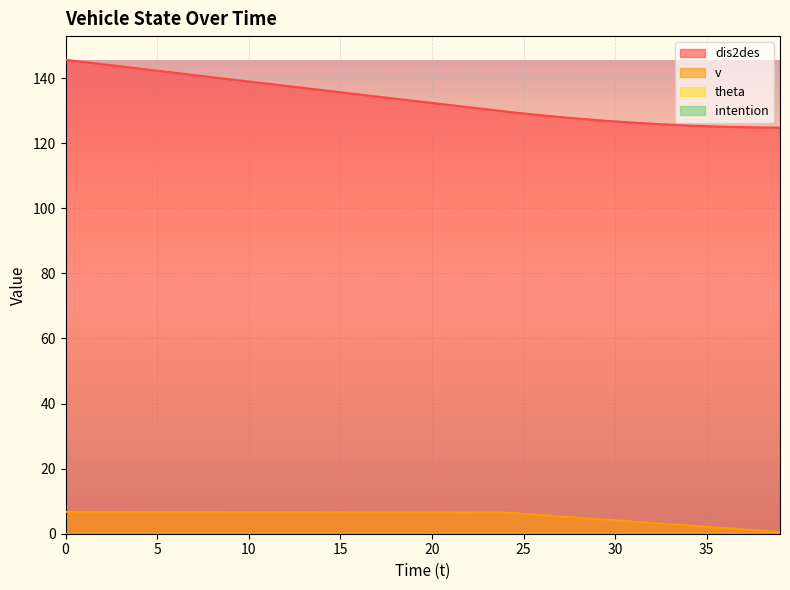

Reading right to left, extract all data points from this chart.

dis2des: 39=124.8	38=124.9	37=125.0	36=125.1	35=125.3	34=125.5	33=125.7	32=126.0	31=126.3	30=126.7	29=127.1	28=127.6	27=128.1	26=128.6	25=129.2	24=129.8	23=130.4	22=131.1	21=131.7	20=132.4	19=133.1	18=133.7	17=134.4	16=135.0	15=135.7	14=136.3	13=137.0	12=137.7	11=138.3	10=139.0	9=139.6	8=140.3	7=141.0	6=141.6	5=142.3	4=143.0	3=143.6	2=144.3	1=145.0	0=145.7
v: 39=0.5	38=0.9	37=1.3	36=1.7	35=2.1	34=2.5	33=2.9	32=3.3	31=3.7	30=4.1	29=4.5	28=4.9	27=5.3	26=5.7	25=6.1	24=6.5	23=6.5	22=6.5	21=6.5	20=6.5	19=6.6	18=6.6	17=6.6	16=6.6	15=6.6	14=6.6	13=6.6	12=6.6	11=6.6	10=6.6	9=6.6	8=6.7	7=6.7	6=6.7	5=6.7	4=6.7	3=6.7	2=6.7	1=6.7	0=6.7